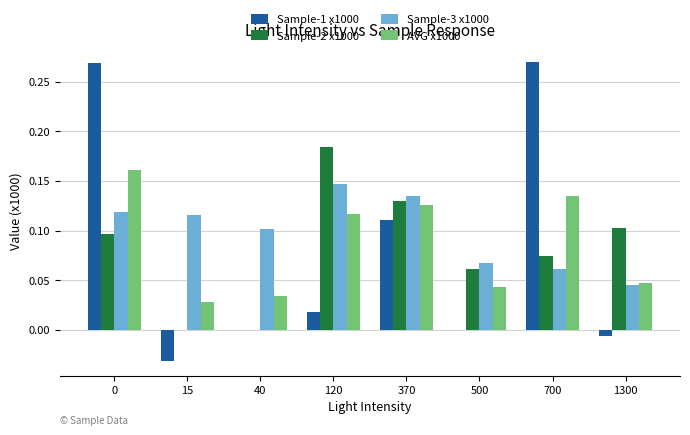

Between 0 and 40, which series saw the biggest shift?

Sample-1 x1000